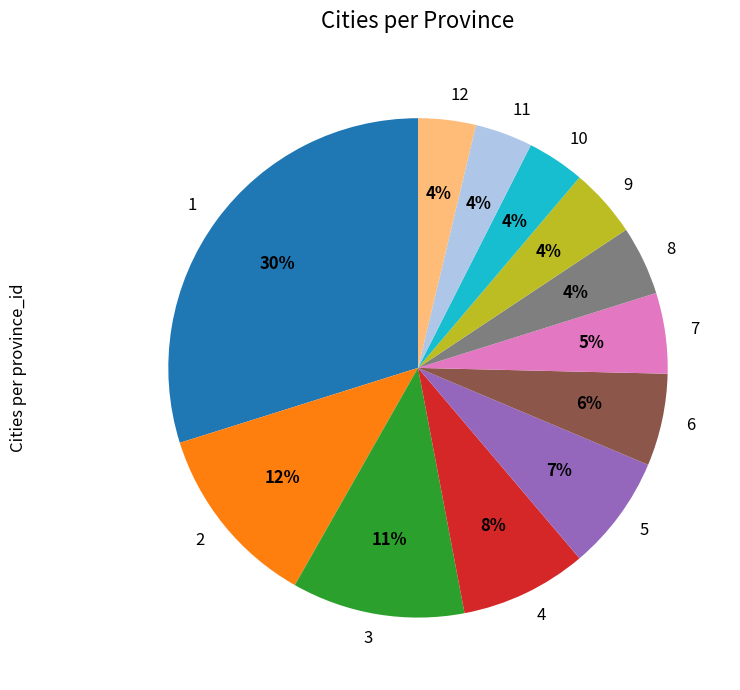

Is it true that 6 is 15% of the pie?

False